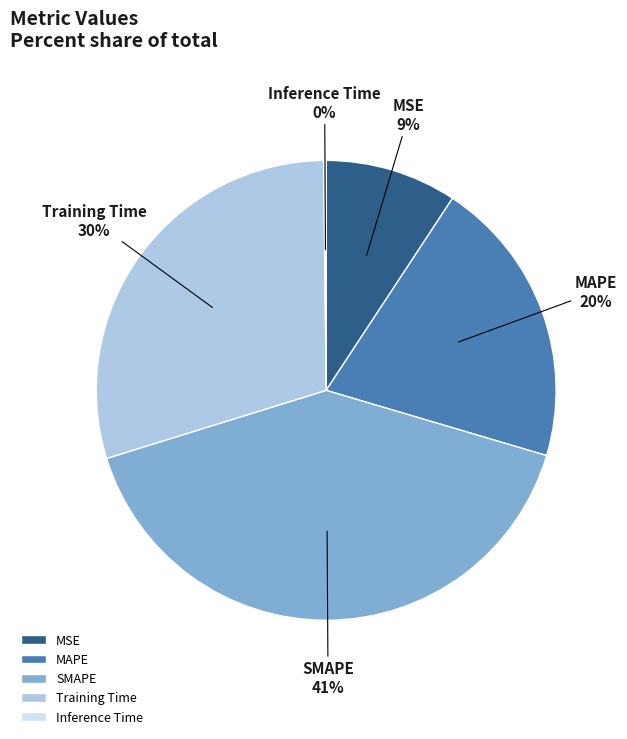

Is it true that MSE is 1% of the pie?

False